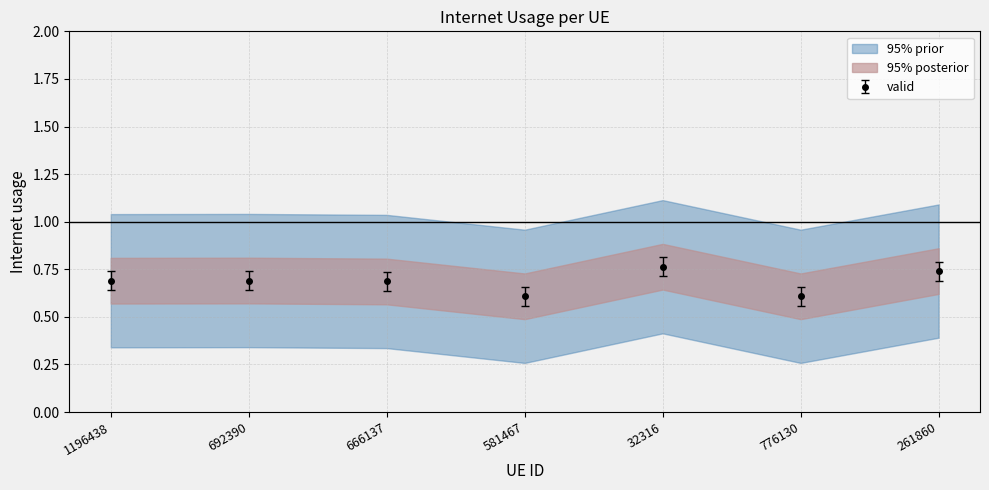

What position from the right is 32316?

3